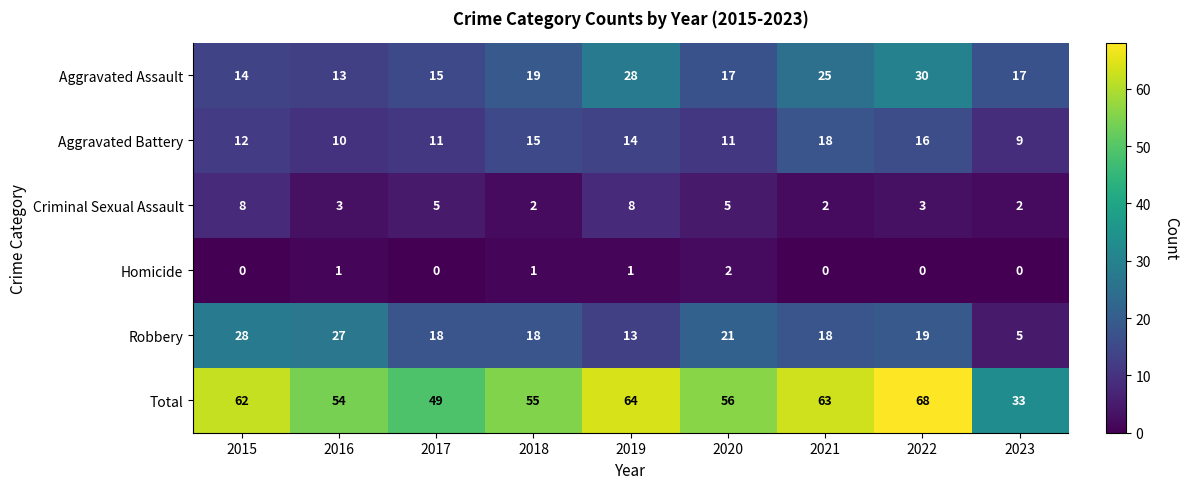

What is the maximum value for Aggravated Assault?

30